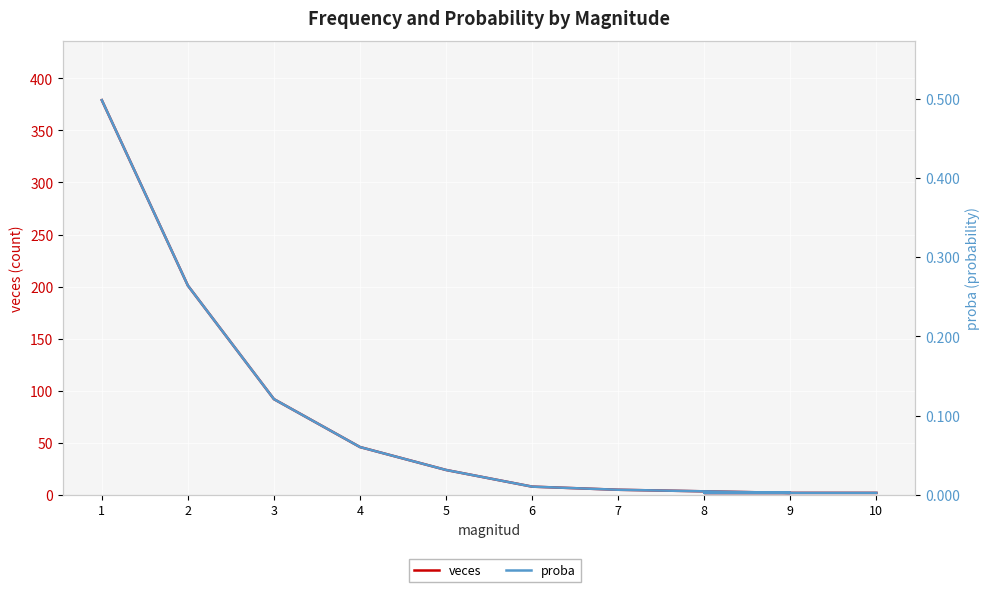

What are all the series names shown in the legend?

veces, proba